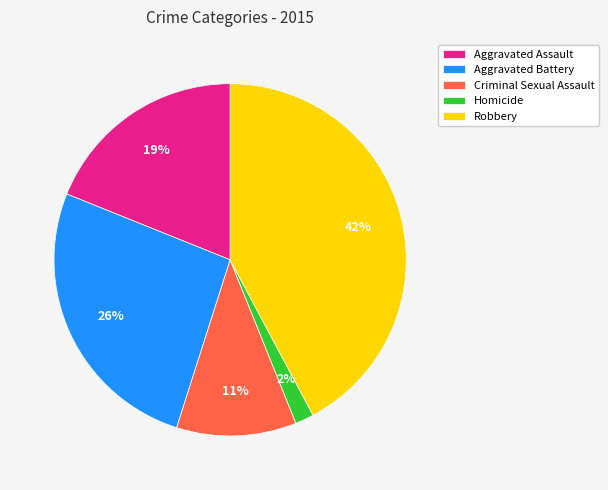

Which category has the biggest portion of the pie?

Robbery